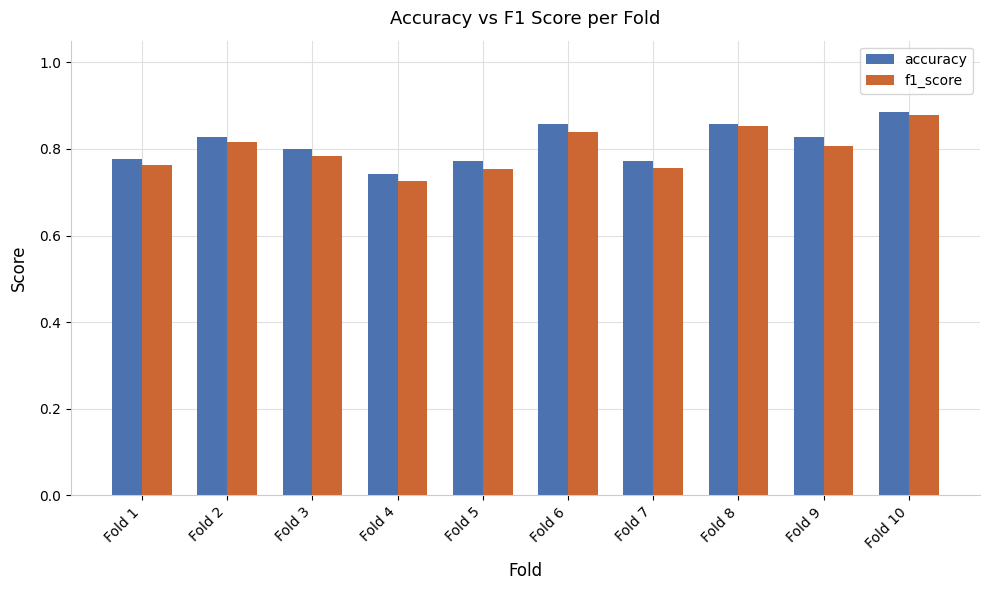

At which label does accuracy reach its minimum?

Fold 4